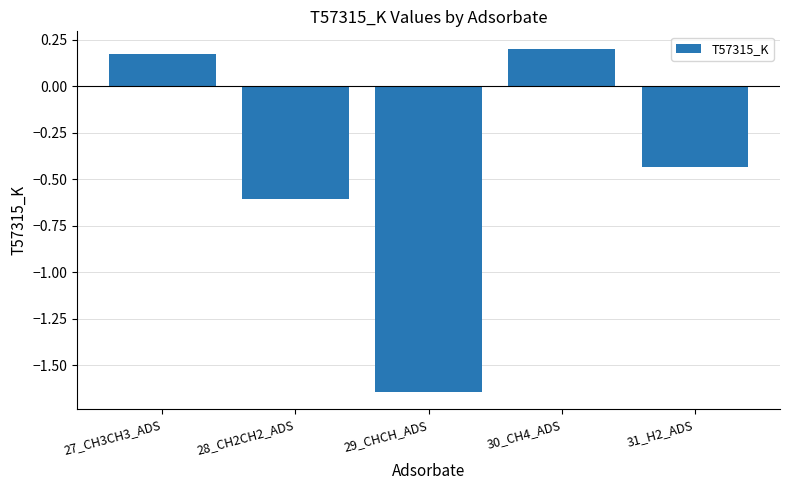

What is the difference between the second highest and second lowest values?

0.8